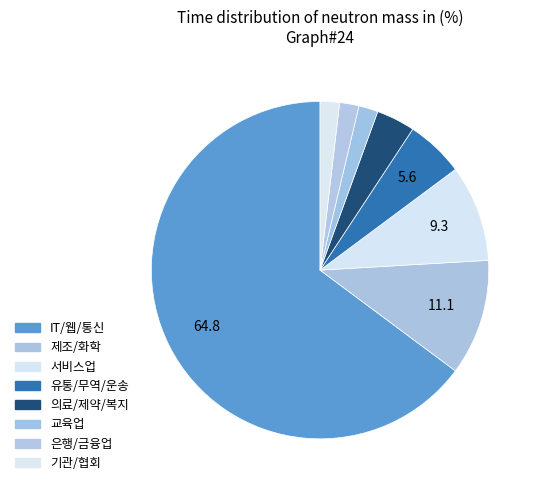

What is the ratio of the value at IT/웹/통신 to the value at 의료/제약/복지?

17.5